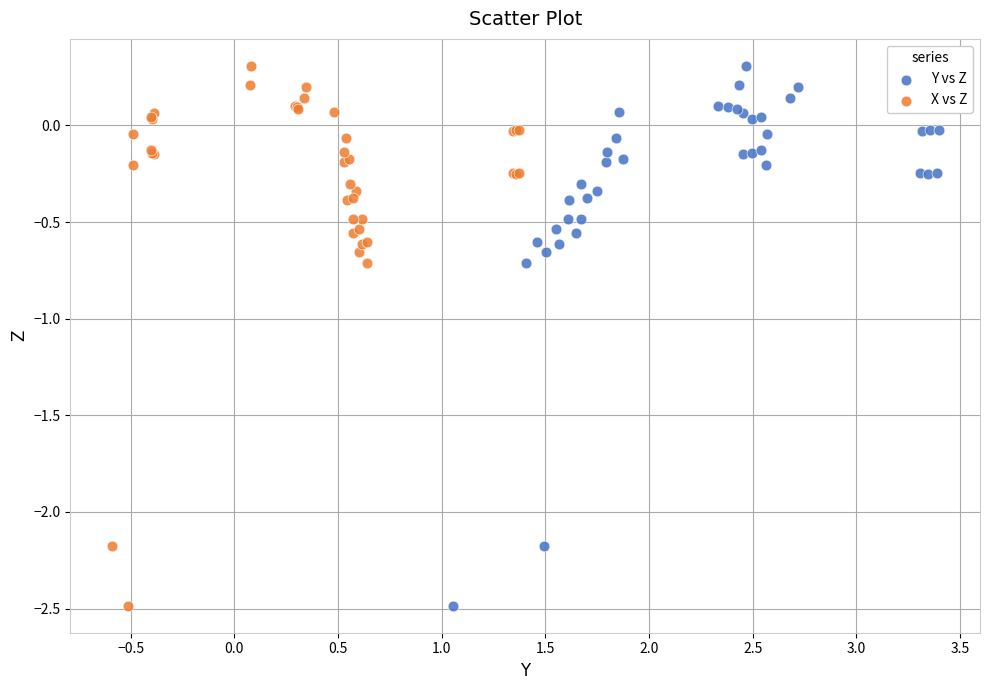

What are all the series names shown in the legend?

Y vs Z, X vs Z